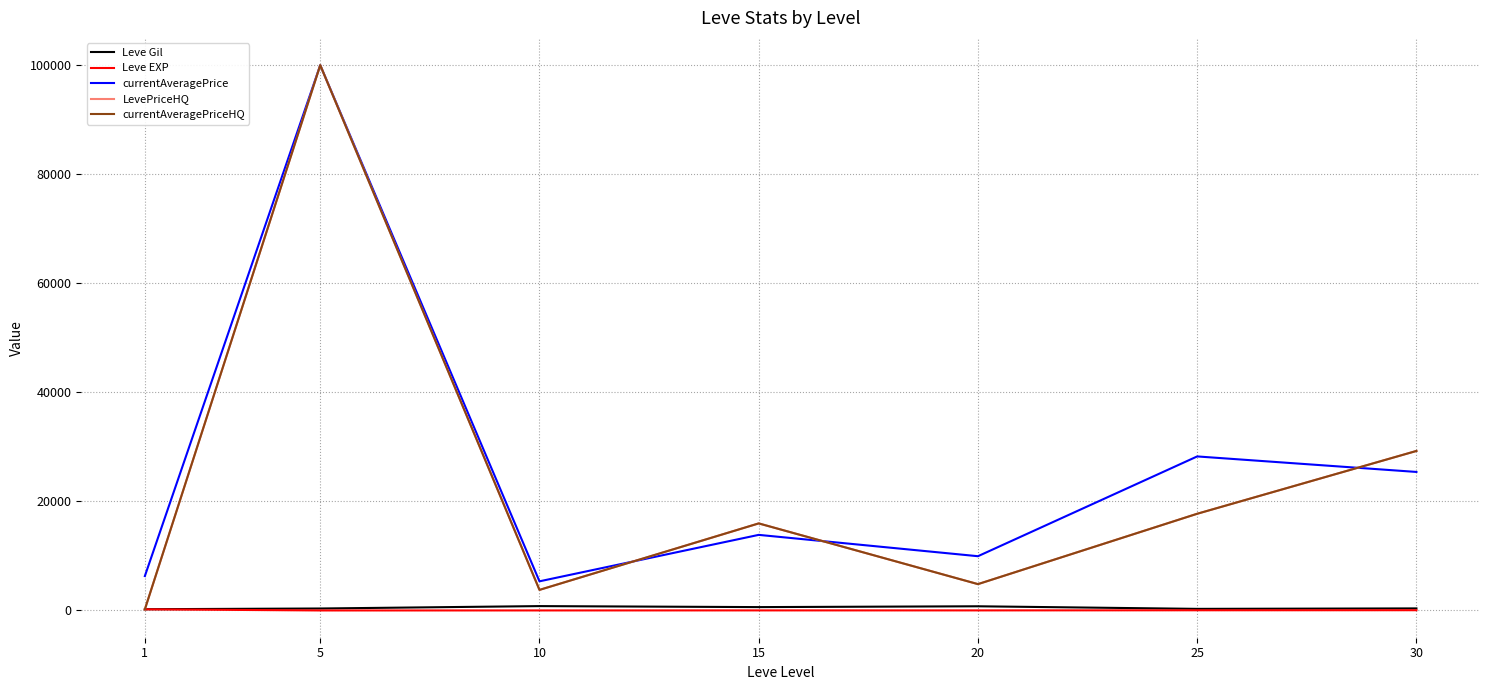

The value of currentAveragePrice at 30 is 9034.0. True or false?

False